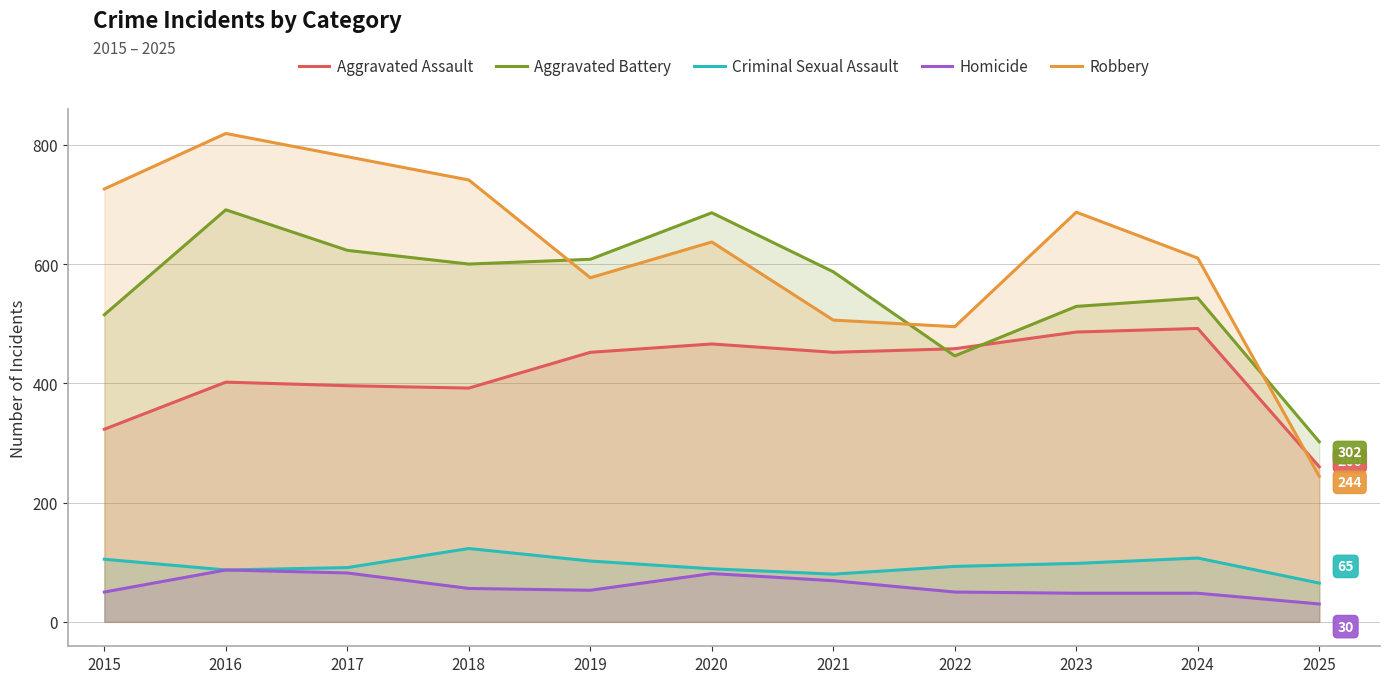

Is it true that Aggravated Assault equals 115 at 2016?

False